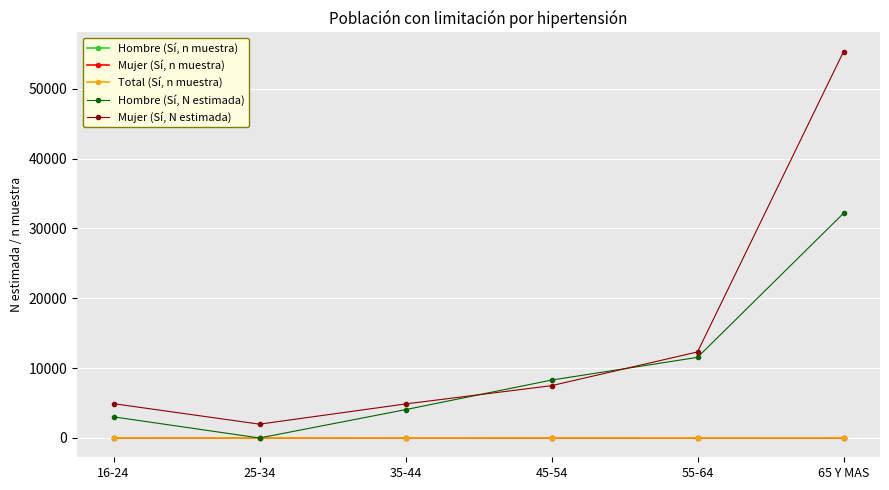

Which category has the highest value across all series?

65 Y MAS